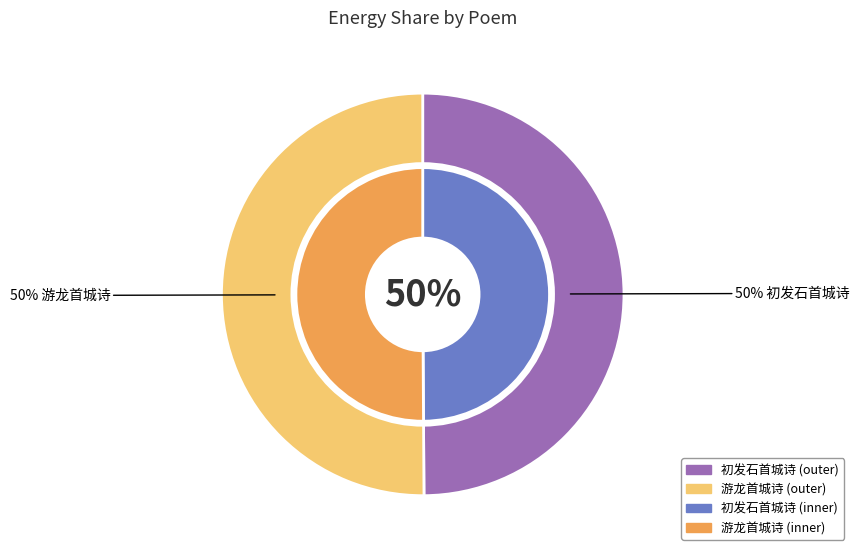

What is the ratio of the value at 游龙首城诗 to the value at 初发石首城诗?

1.0